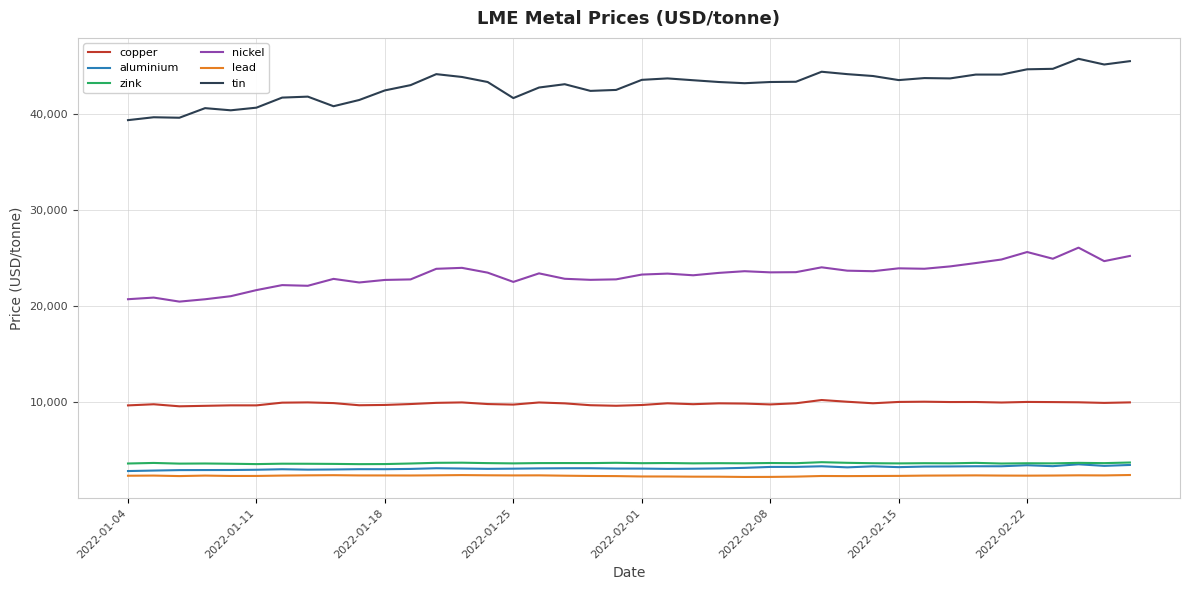

Is this an area chart (filled region under the line)?

No